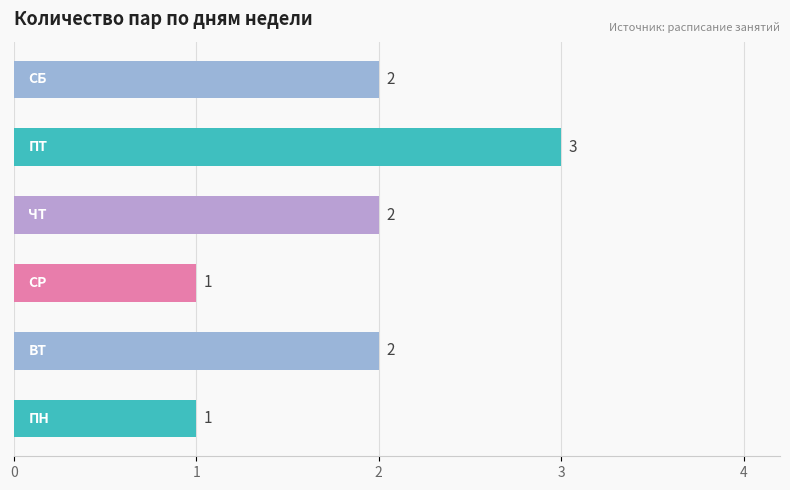

Reading bottom to top, transcribe all the data shown in this chart.

1	2	1	2	3	2